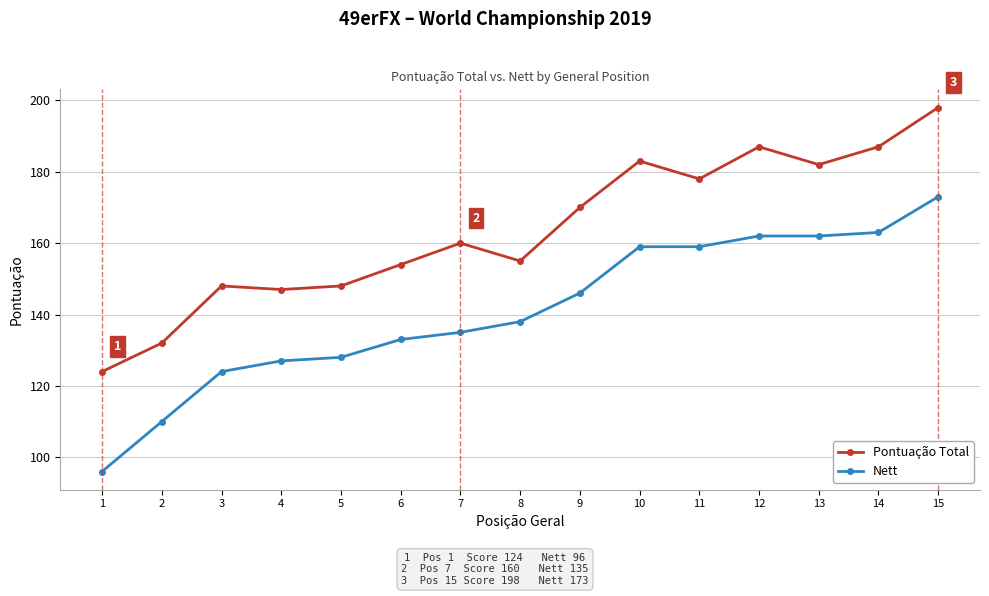

How many distinct data groups are displayed?

2